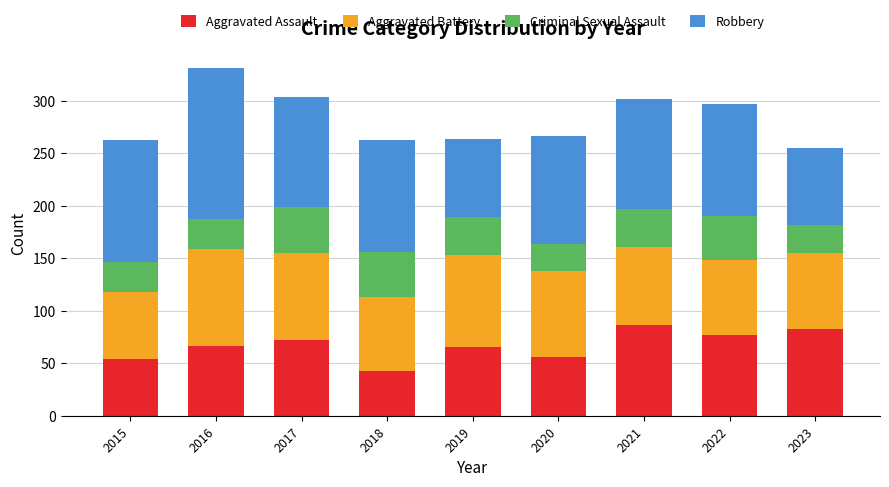

The value of Aggravated Assault at 2023 is 83. True or false?

True